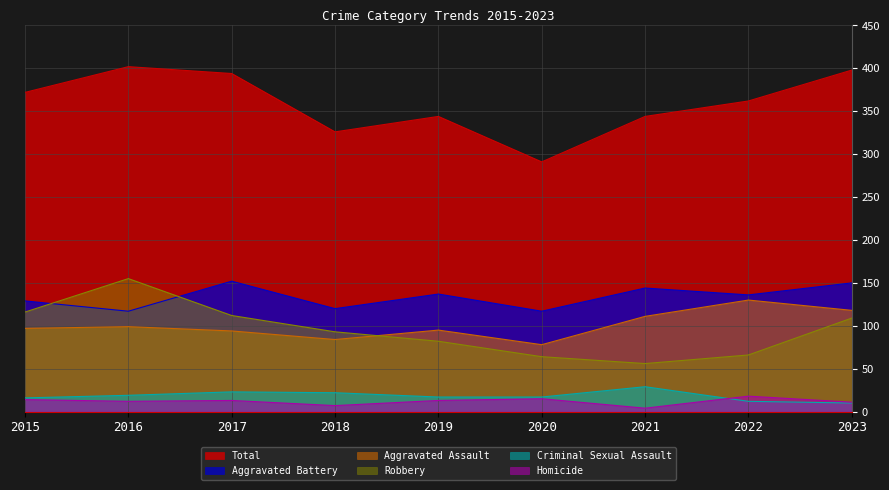

Between 2016 and 2022, which series saw the biggest shift?

Robbery